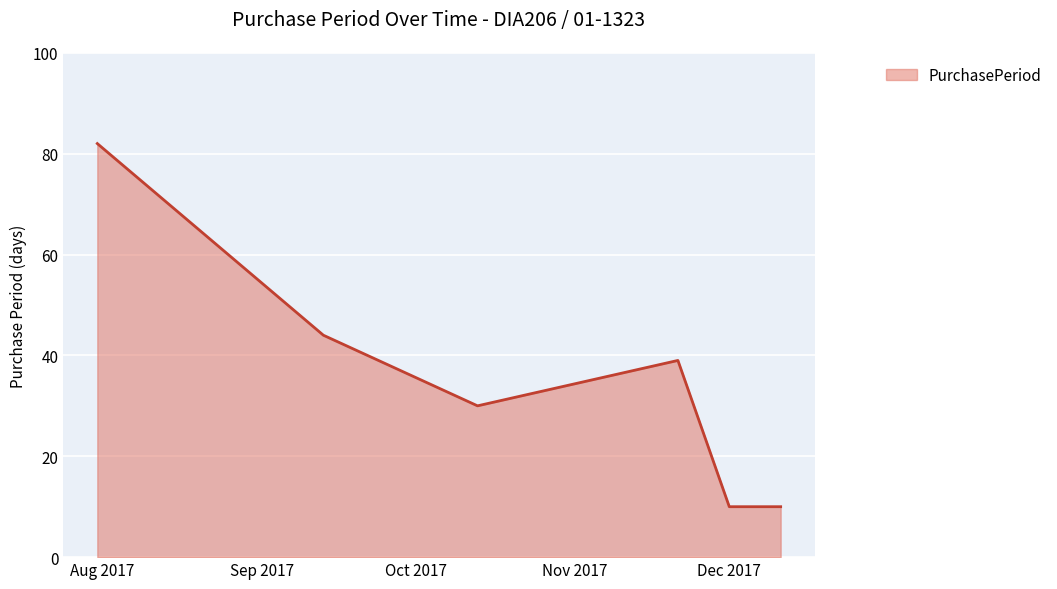

What is the difference between the maximum and minimum values?

72